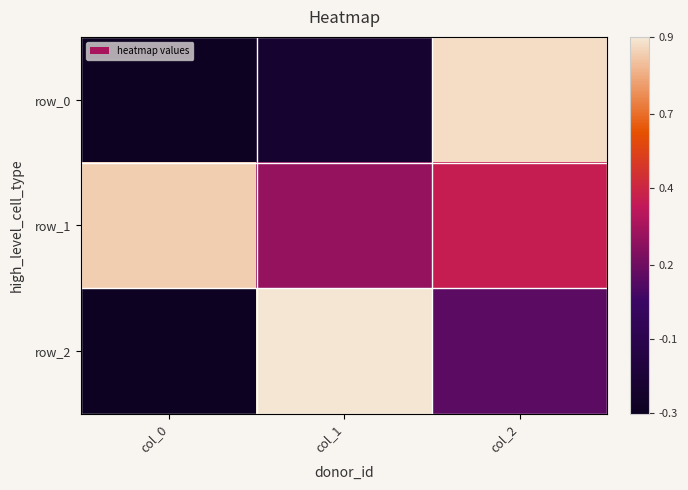

Which series has the widest spread of values?

row_2